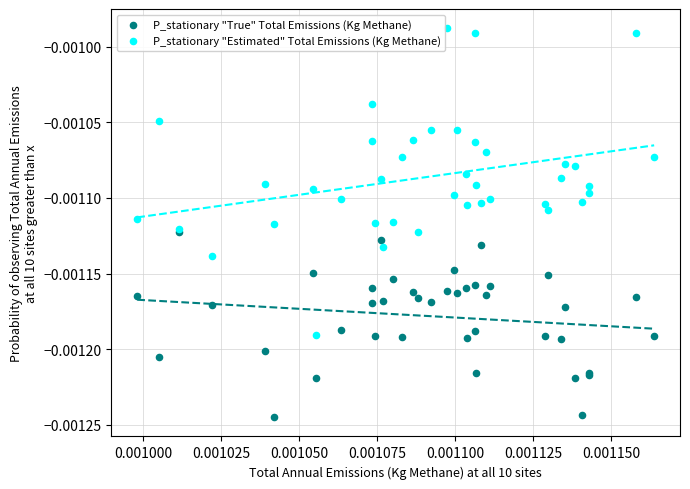

What are all the series names shown in the legend?

P_stationary "True" Total Emissions (Kg Methane), P_stationary "Estimated" Total Emissions (Kg Methane)